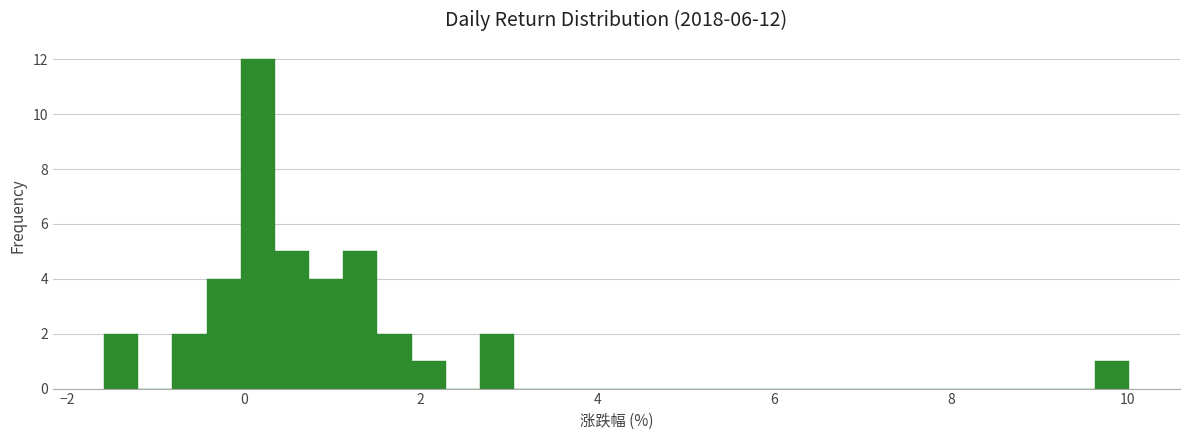

Around what value on the x-axis is the tallest bar? Give the approximate position of its centre, as read against the axis.

0.2